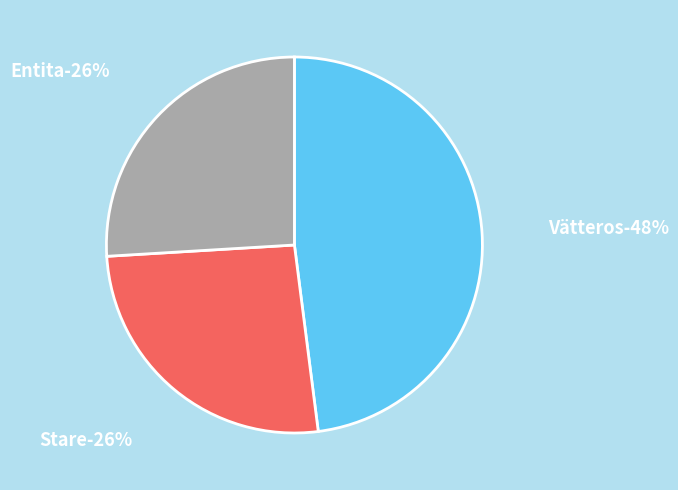

Approximately how many times larger is the value at Vätteros compared to Entita?

1.8